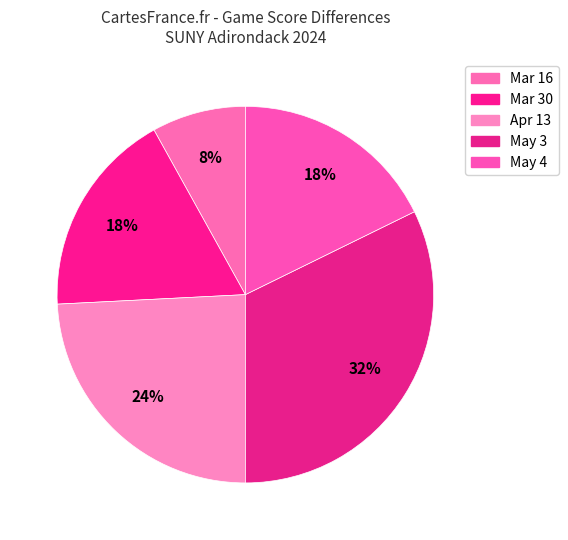

Which category has the smallest portion of the pie?

Mar 16